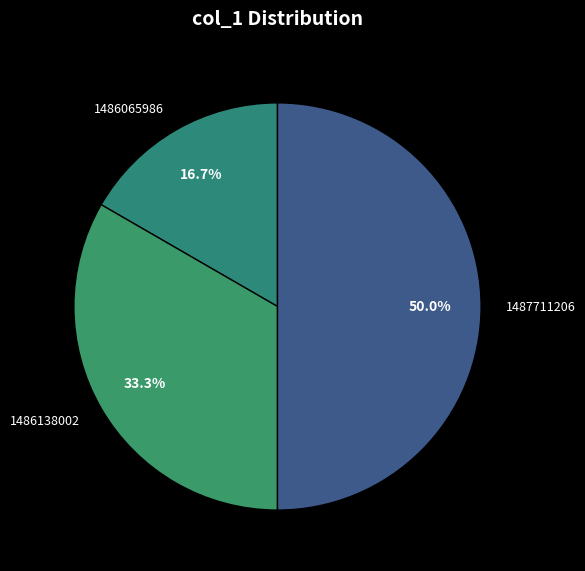

Count the number of slices in the pie.

3